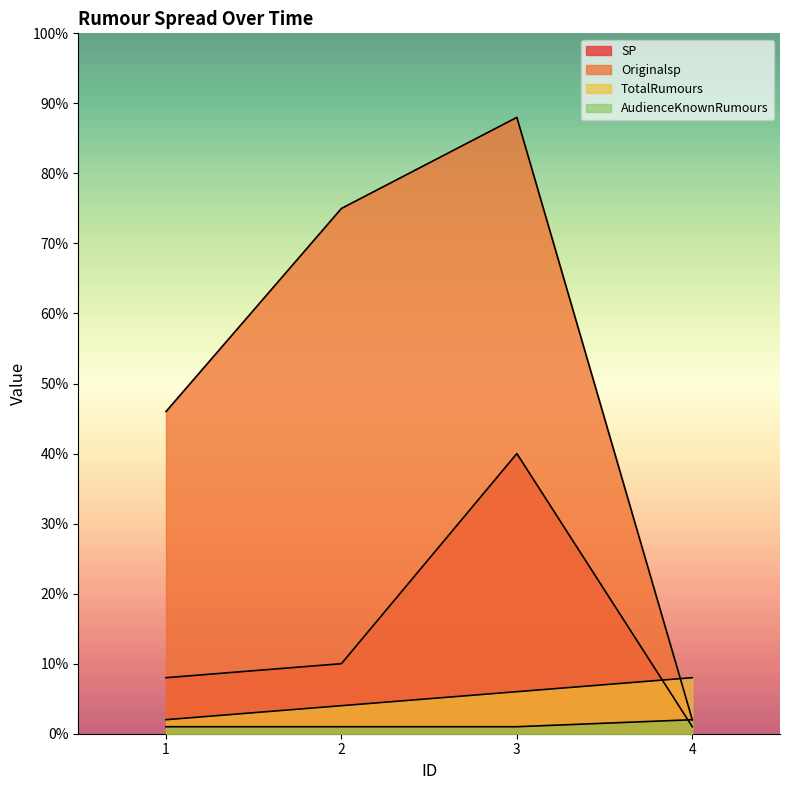

True or false: TotalRumours has more than 2 points higher than both neighbors.

False